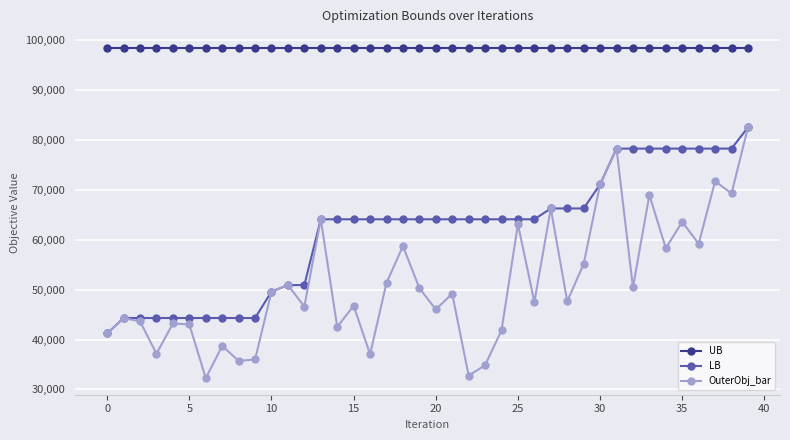

Which series has the largest total across all categories?

UB